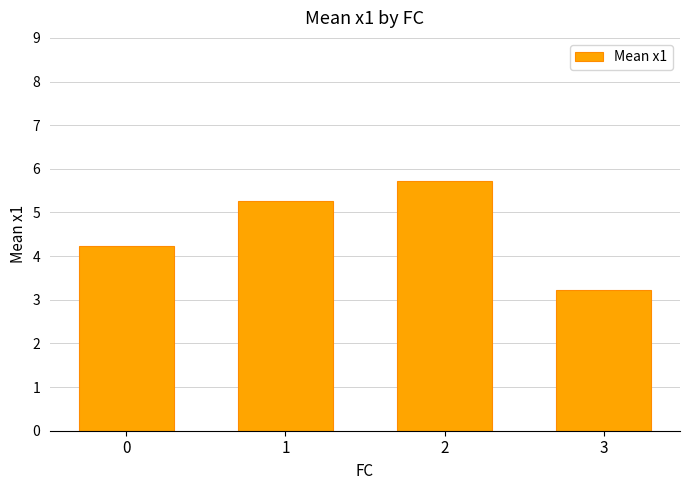

Which has a higher value, 1 or 3?

1